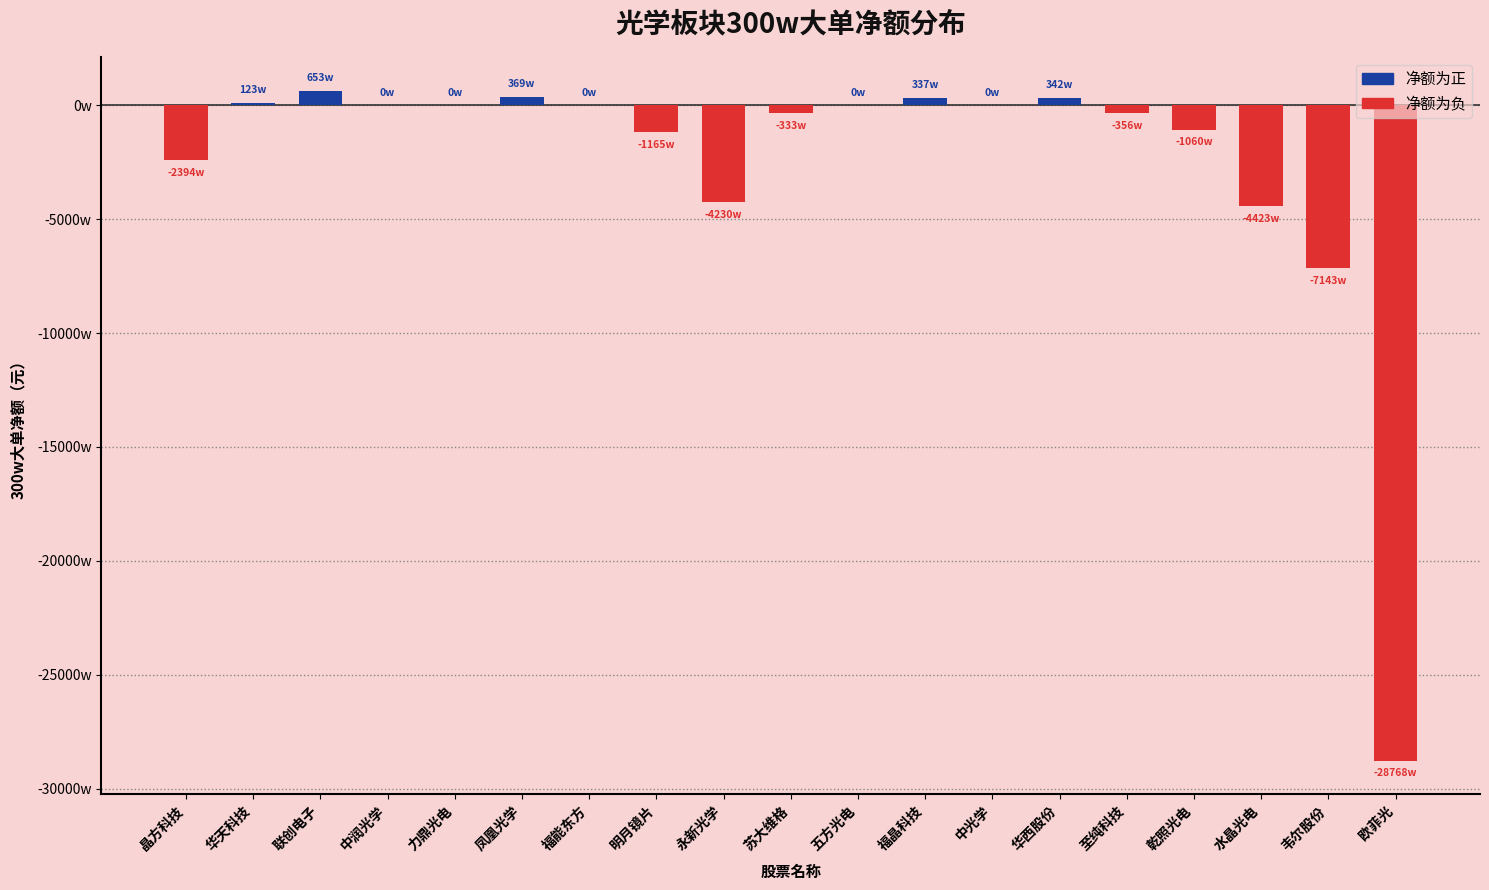

What is the sum of all values?

-480491583